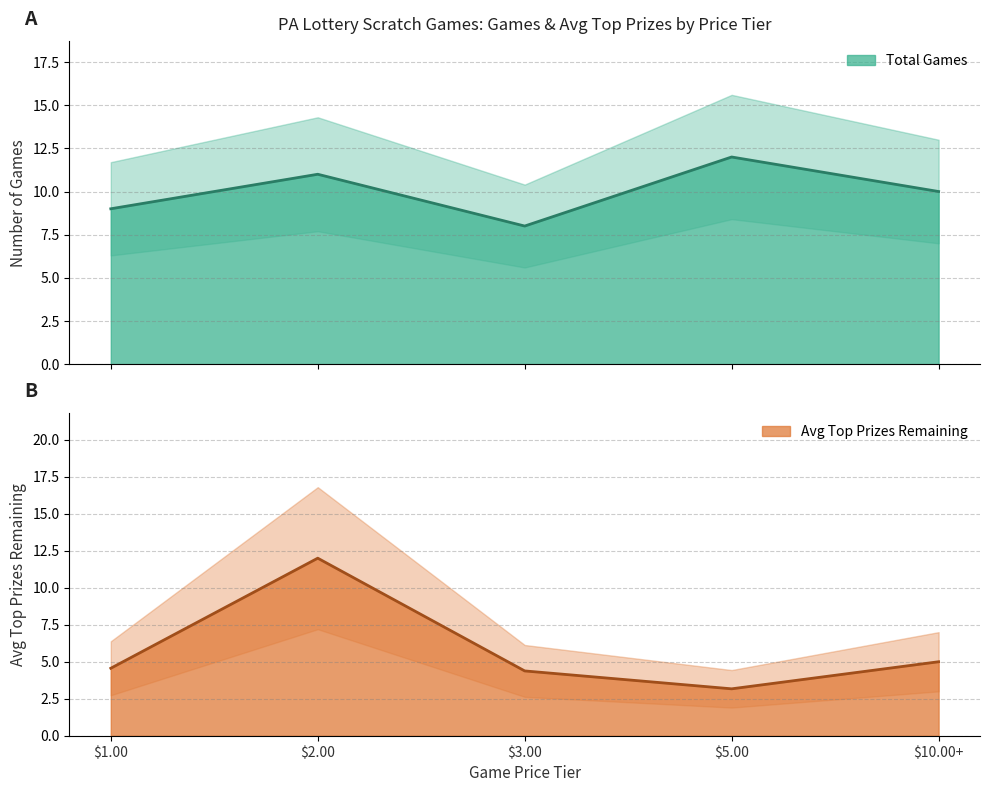

At which category does the data reach its first local valley?

$5.00